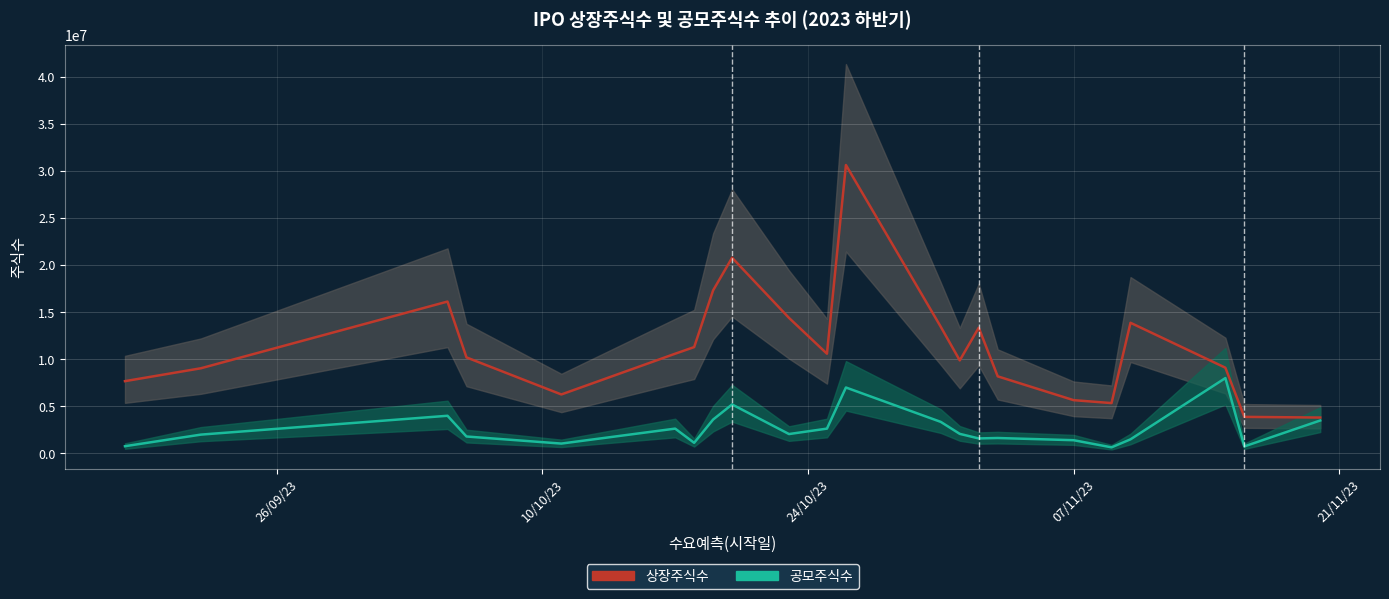

What is the greatest value displayed?

30610000